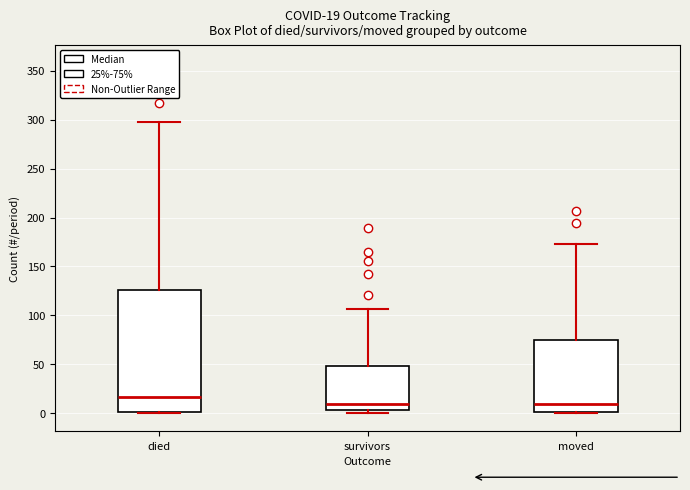

Comparing the boxes themselves (not the whiskers), which one is the tallest?

died